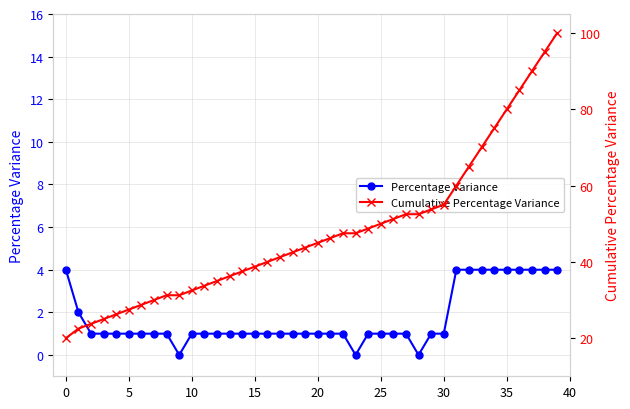

What is the maximum value shown in the chart?

100.0